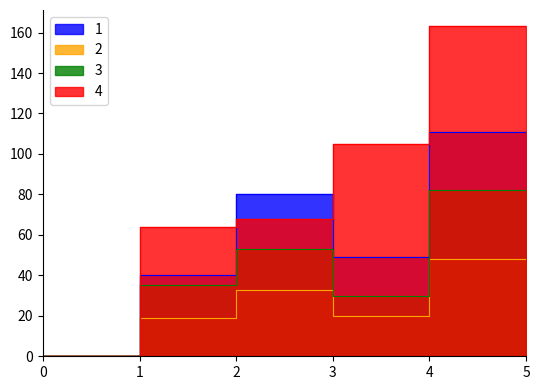

What is the difference between the 1 values at 0 and 2?

40